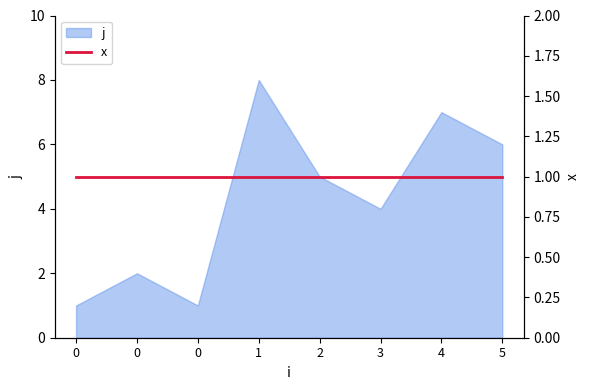

Does the chart display data point markers on the line(s)?

No